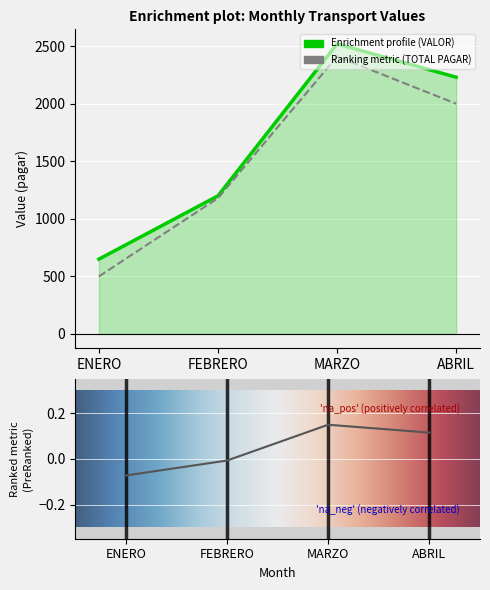

Which series has the largest total across all categories?

VALOR